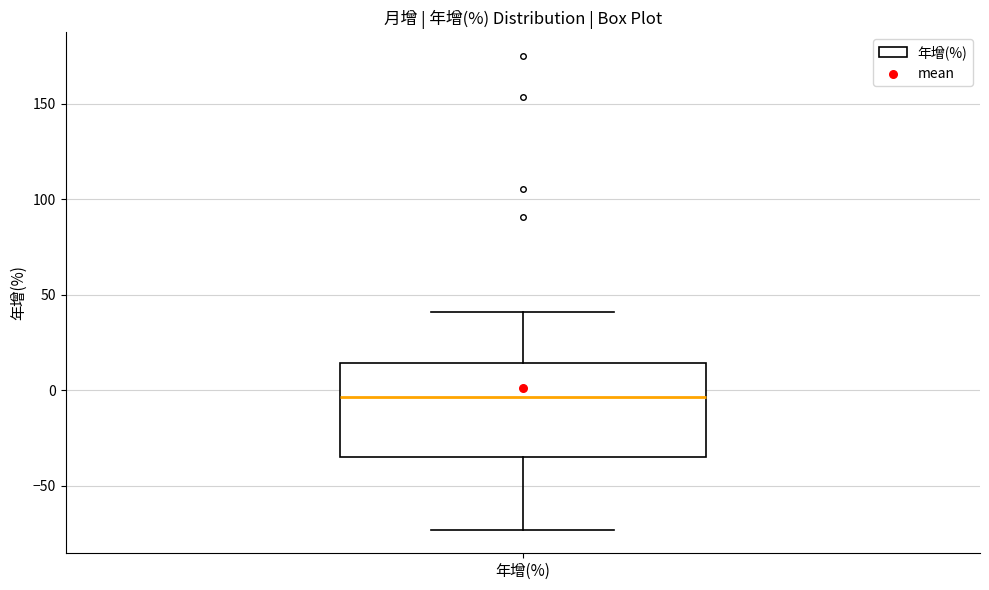

Where is the lower edge of the box for 年增(%) on the y-axis? The values are not printed on the chart, so give them approximately, as read against the axis.

-35